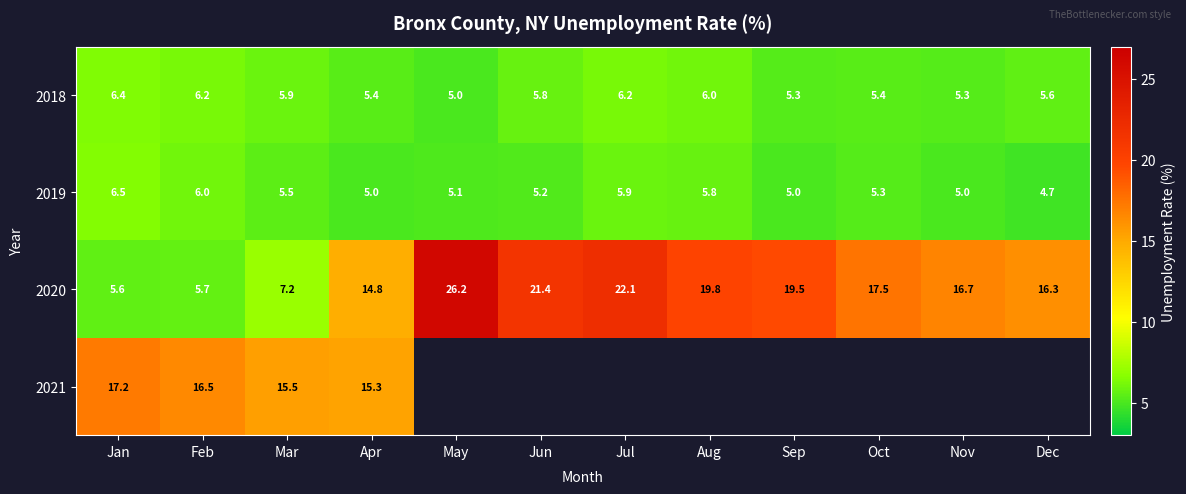

What is the highest value of the 2019 series?

6.5